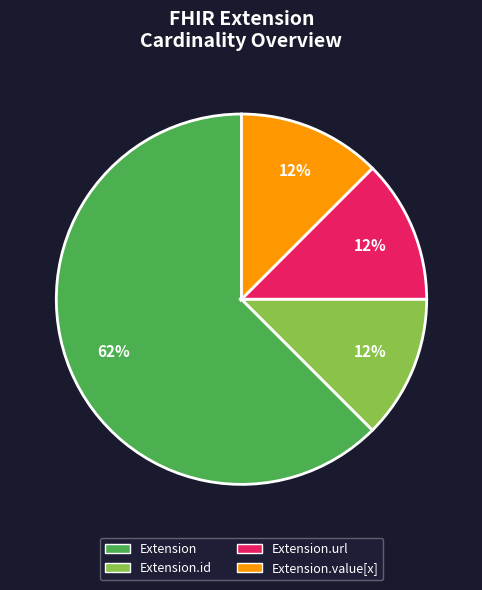

Is the sum of Extension.value[x] and Extension.url greater than half?

No